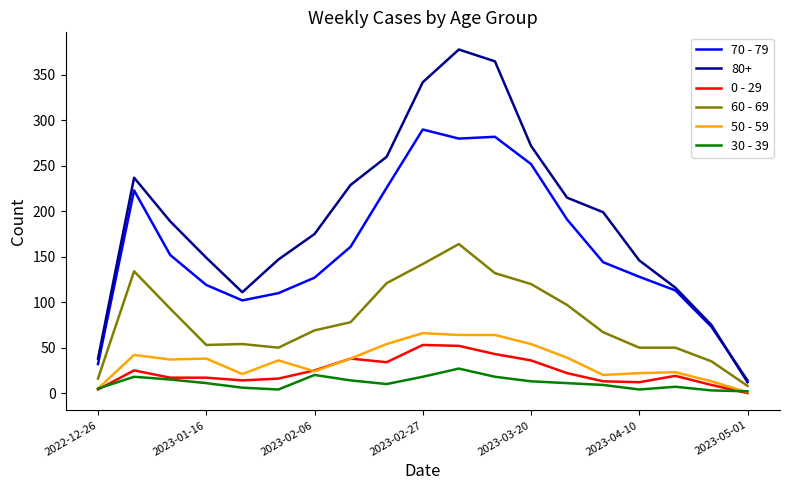

True or false: 0 - 29 and 70 - 79 cross at least once.

False